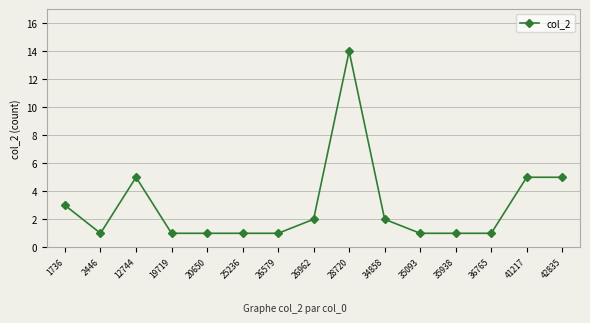

What is the change in value from 19719 to 41217?

+4